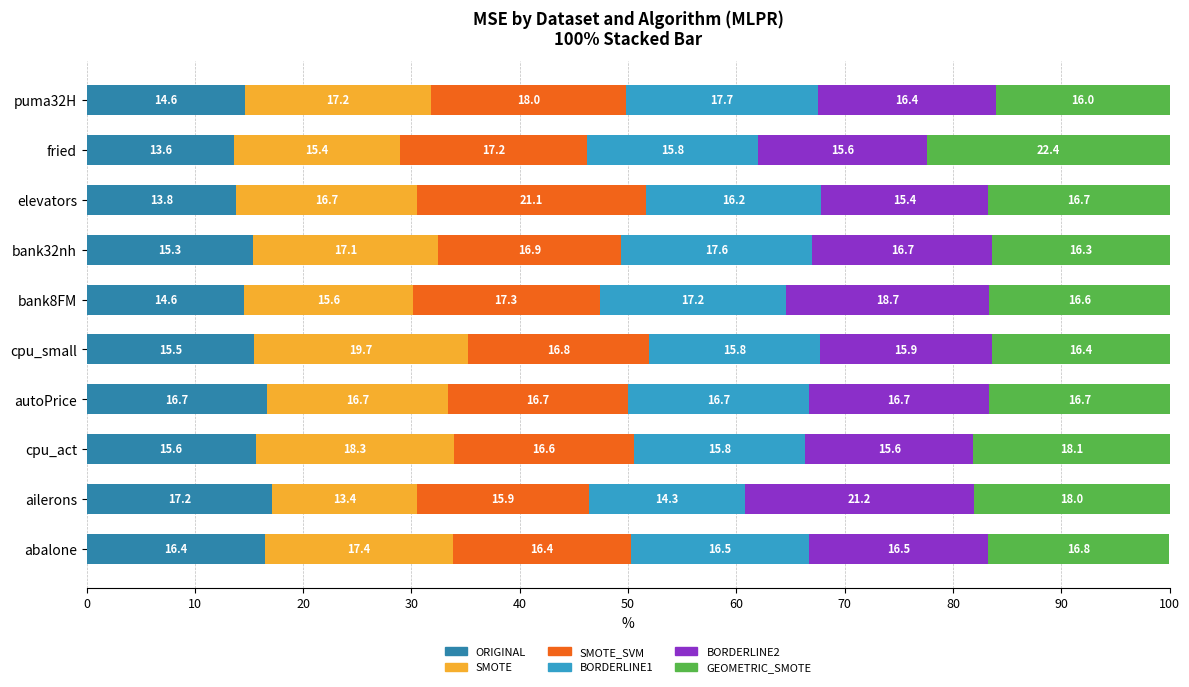

What is the highest value of the ORIGINAL series?

17.2